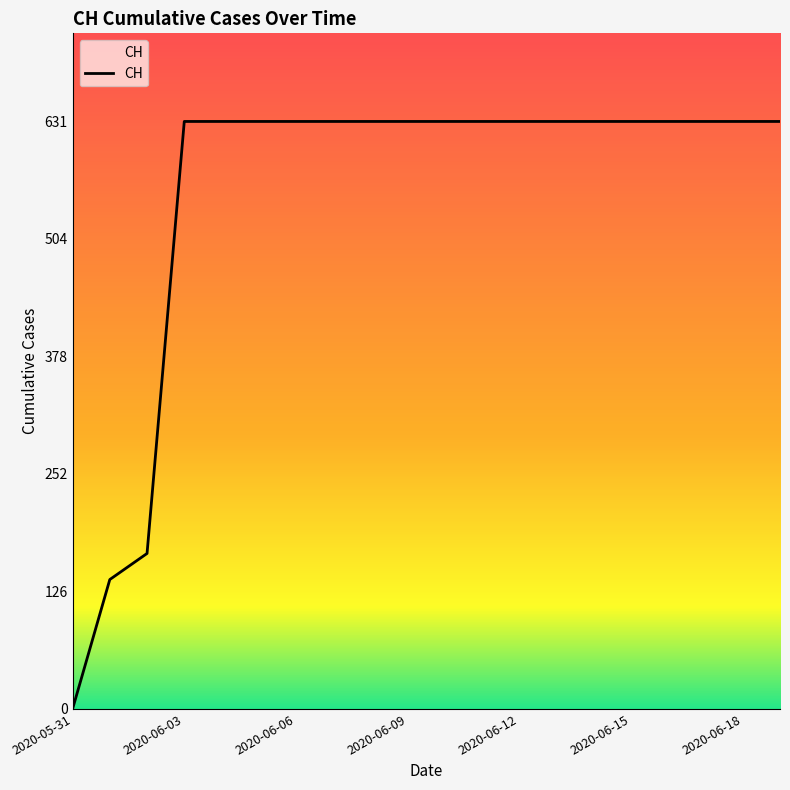

What is the difference between the maximum and minimum values?

631